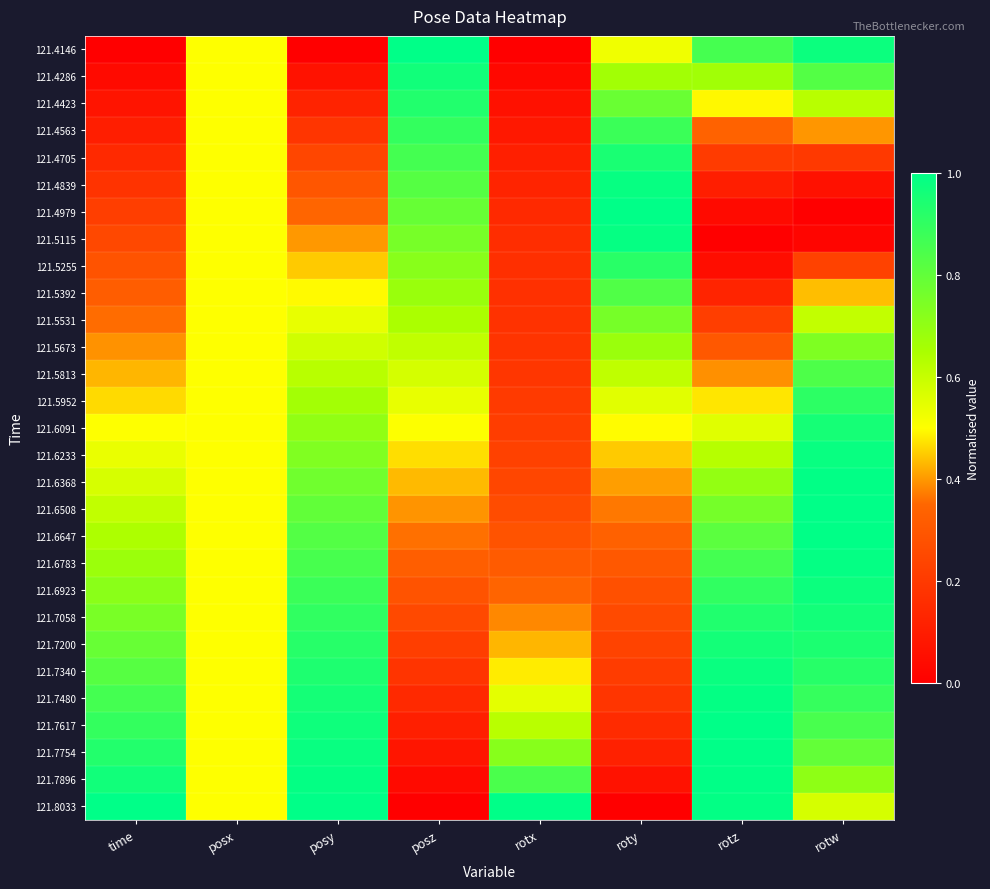

Which category has the lowest value across all series?

time